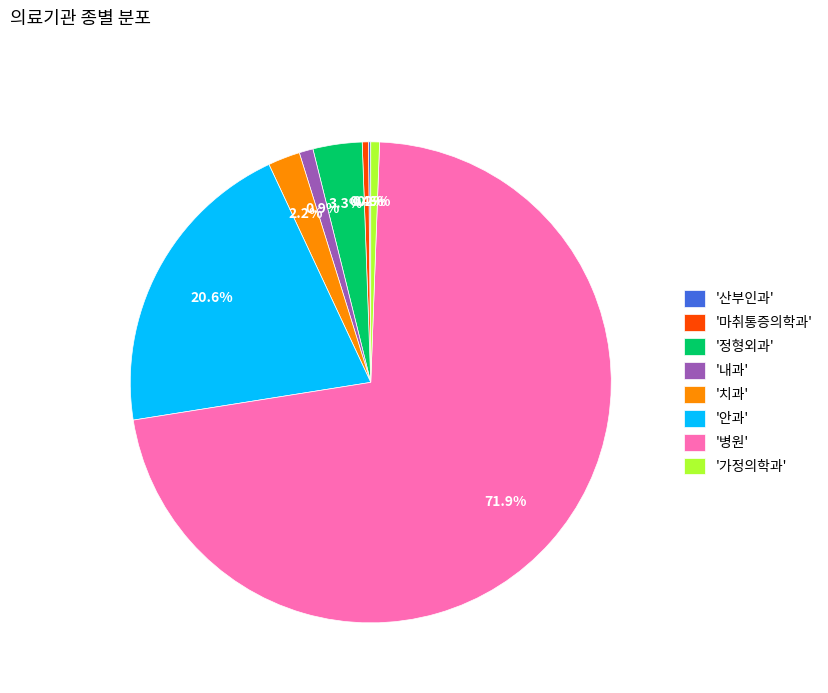

To the nearest percent, what is the difference between the largest and smallest slice percentages?

72%